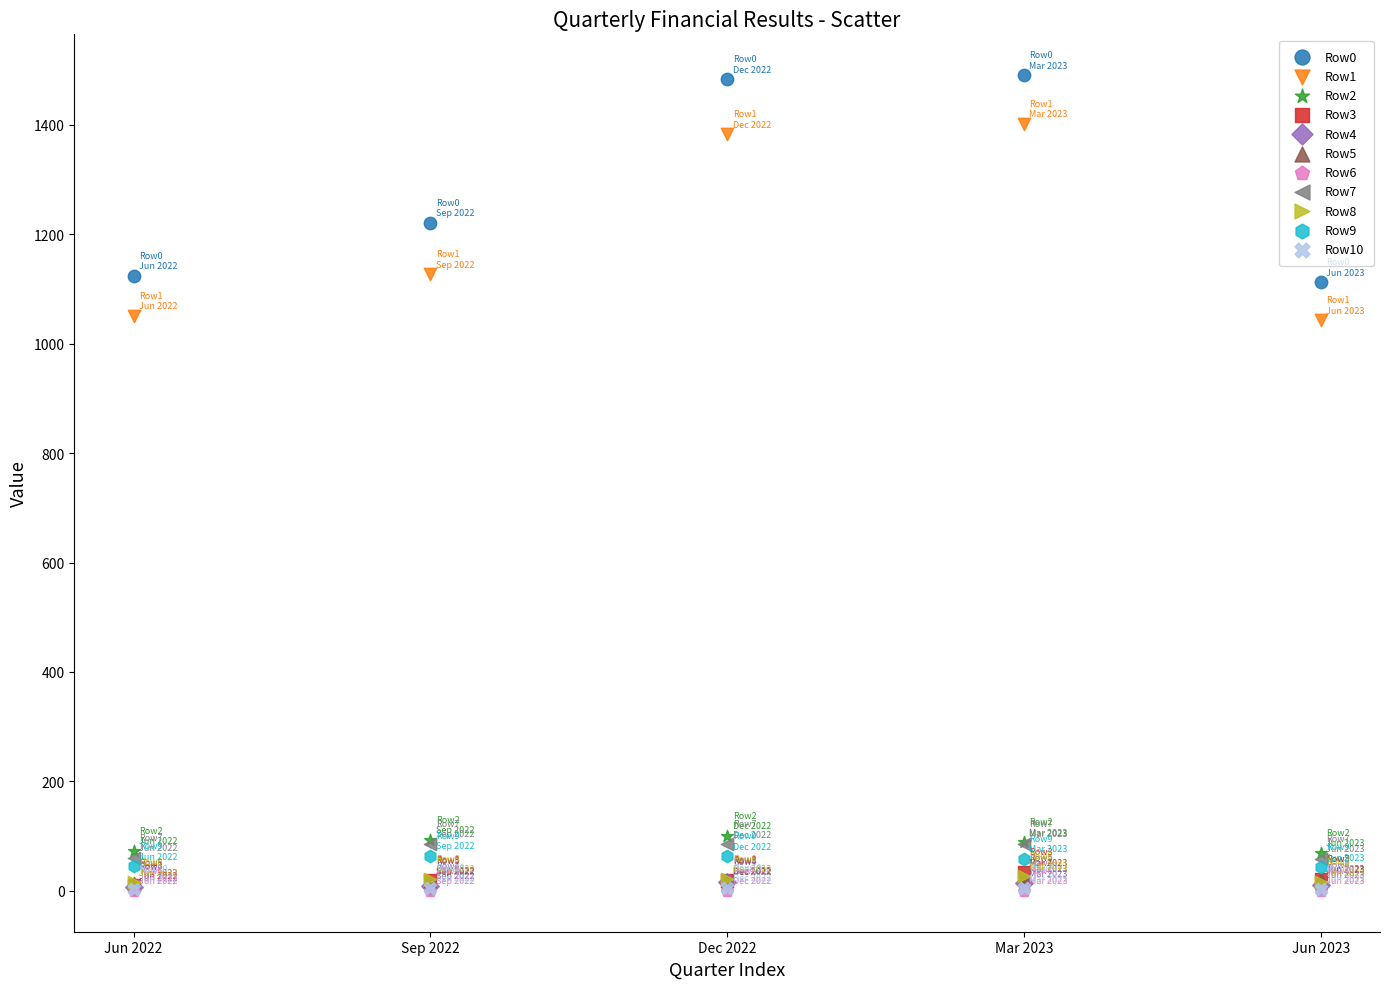

What are all the series names shown in the legend?

Row0, Row1, Row2, Row3, Row4, Row5, Row6, Row7, Row8, Row9, Row10